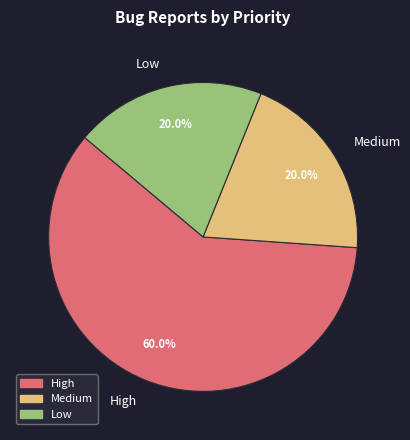

Does any single category account for the majority?

Yes